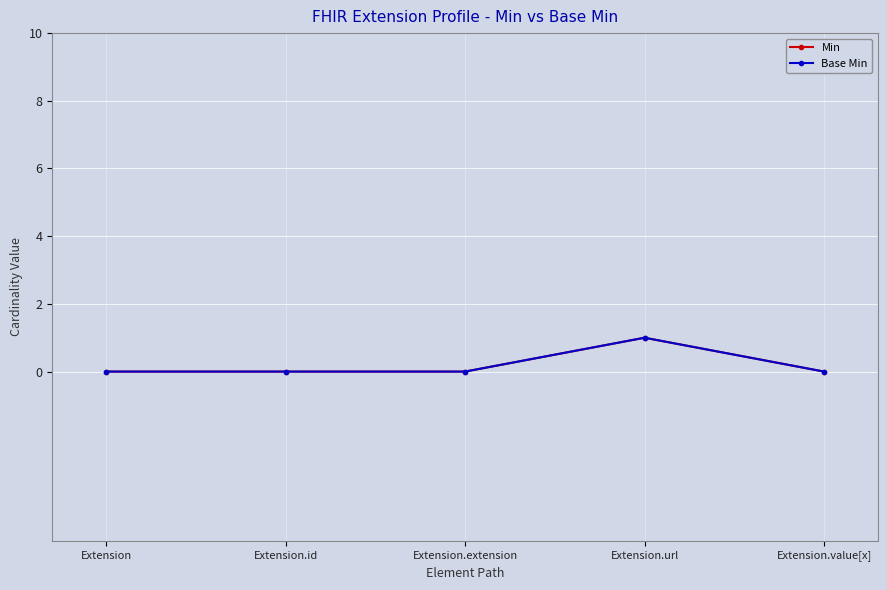

True or false: Min and Base Min cross at least once.

False